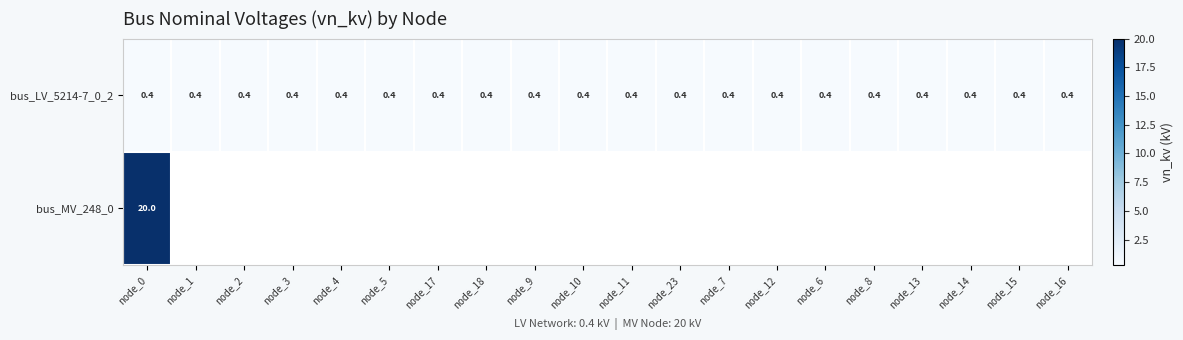

The bus_LV_5214-7_0_2 series shows 0.7 at node_6. True or false?

False